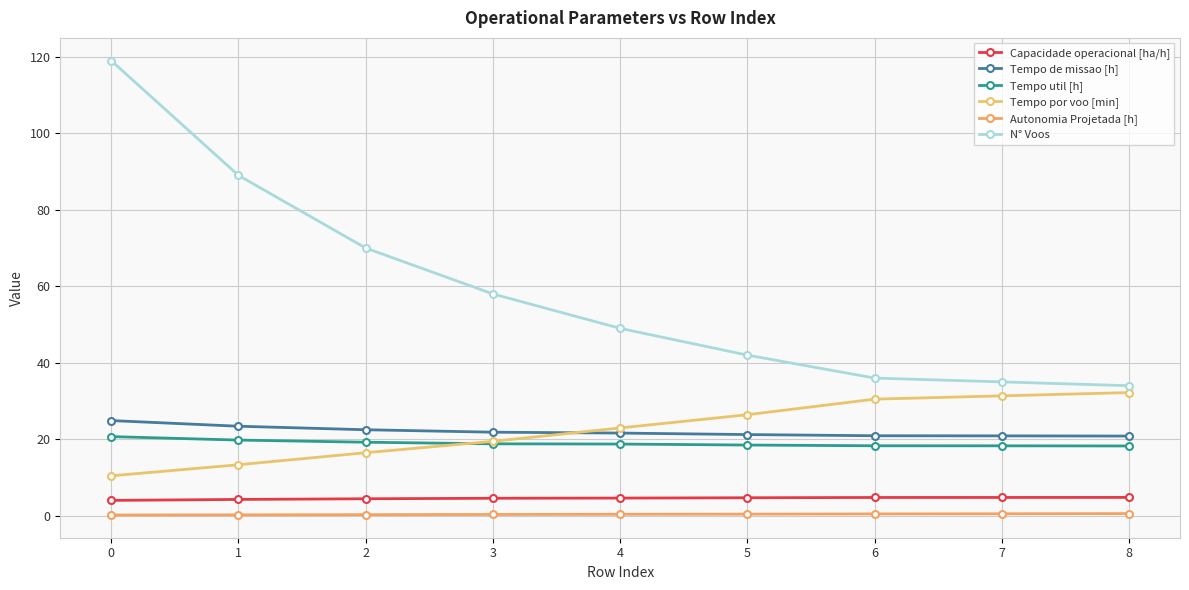

How many lines are shown in the chart?

6